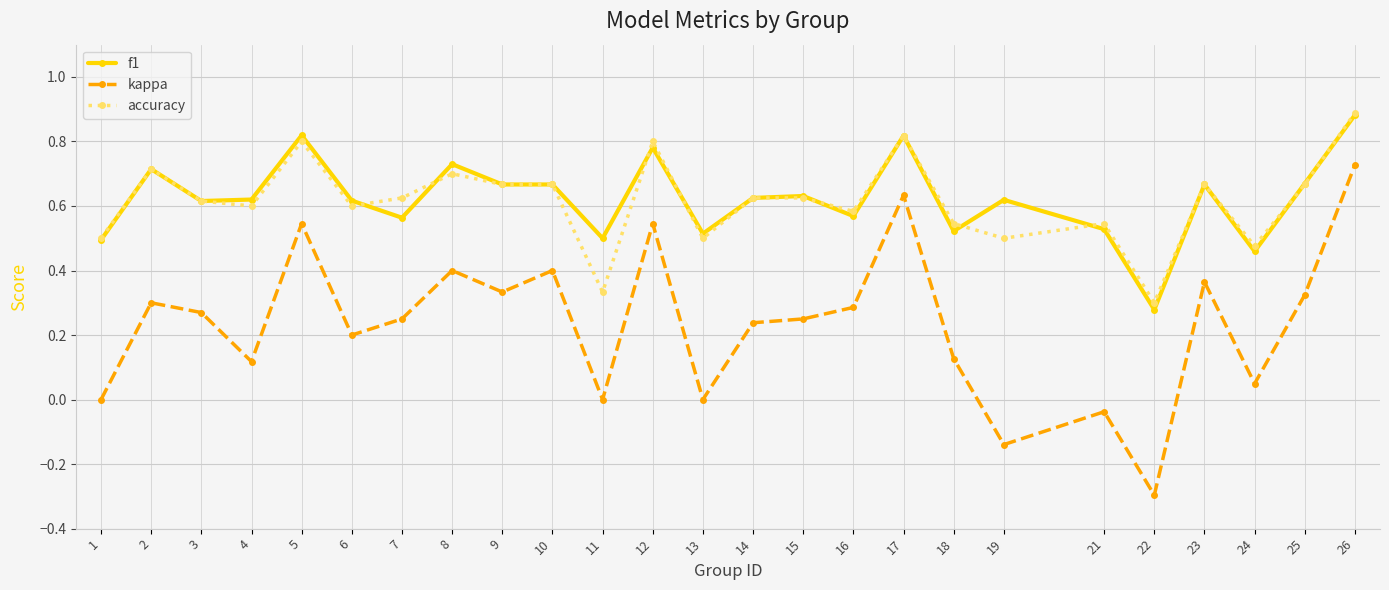

At 19, list the series in order from smallest to largest.

kappa, accuracy, f1